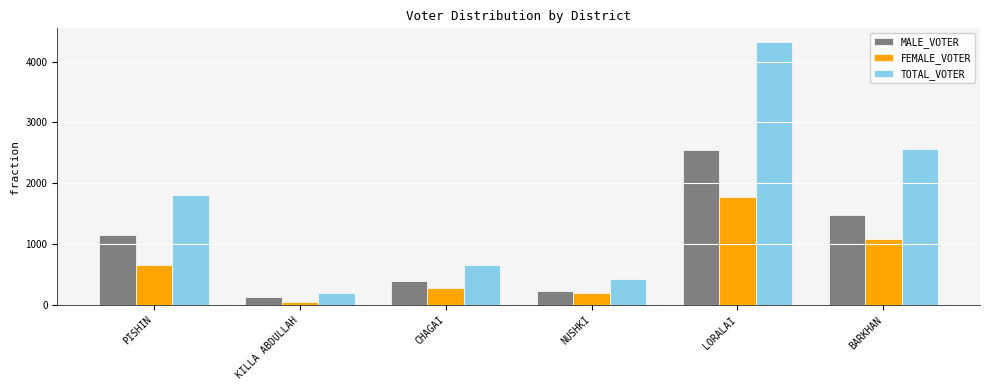

List the series in order of their peak value, highest first.

TOTAL_VOTER, MALE_VOTER, FEMALE_VOTER